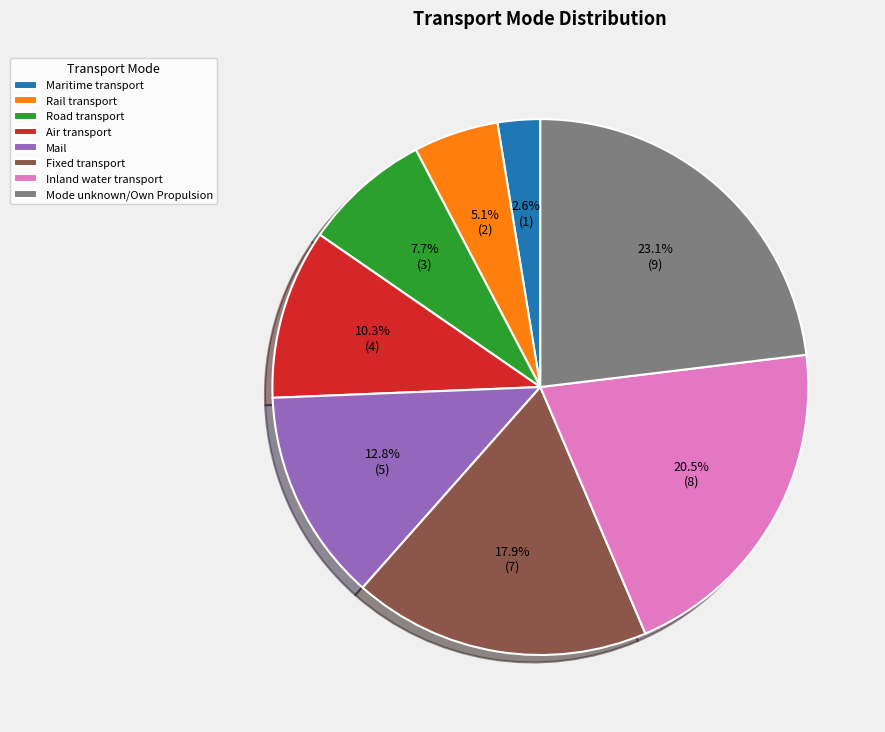

To the nearest percent, what is the difference between the Mode unknown/Own Propulsion and Fixed transport slice percentages?

5%